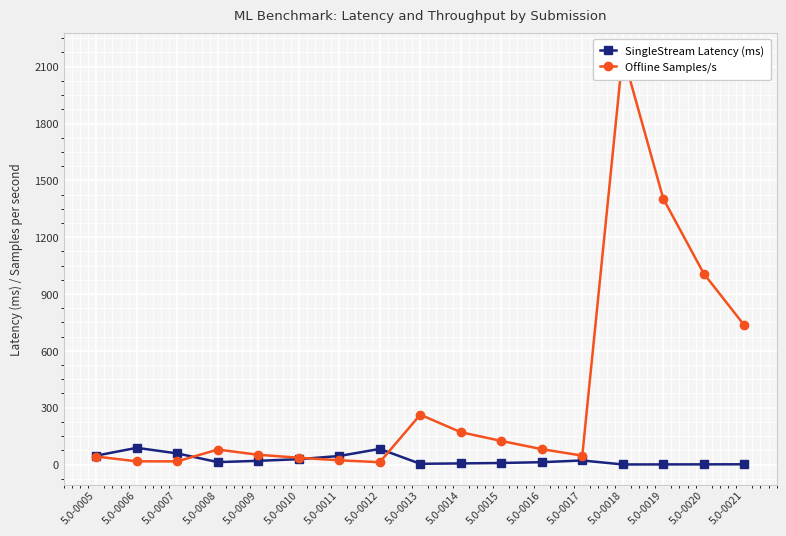

Rank the series by their average value, from lowest to highest.

SingleStream Latency (ms), Offline Samples/s